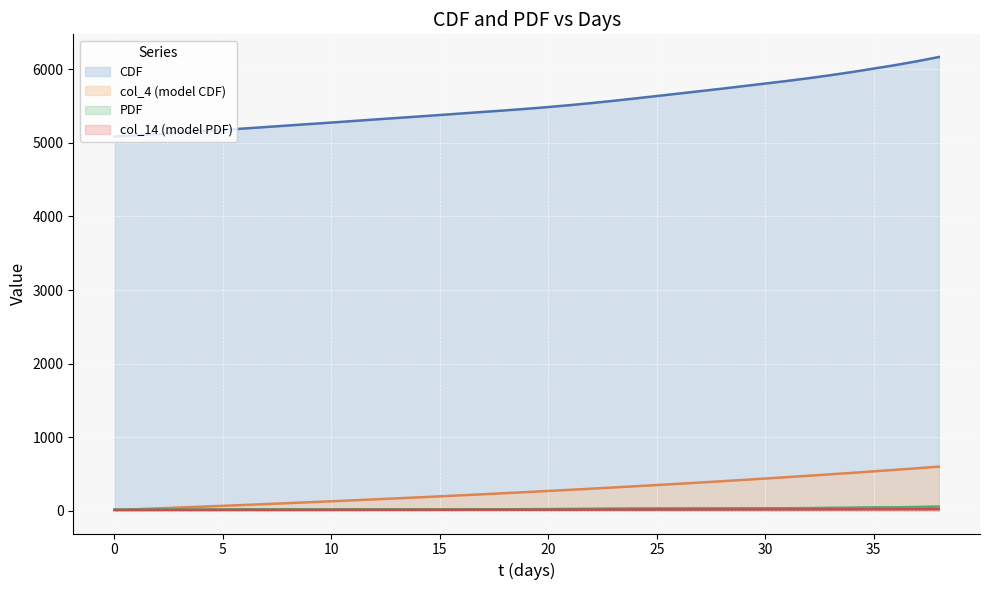

At 25, list the series in order from largest to smallest.

CDF, col_4 (model CDF), PDF, col_14 (model PDF)